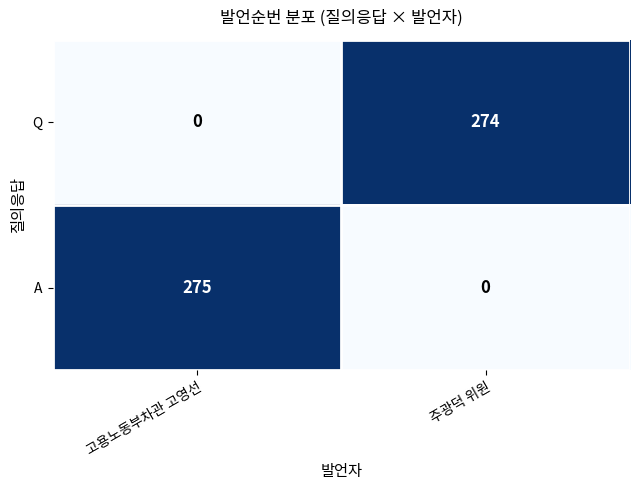

Count the number of data series in this chart.

2